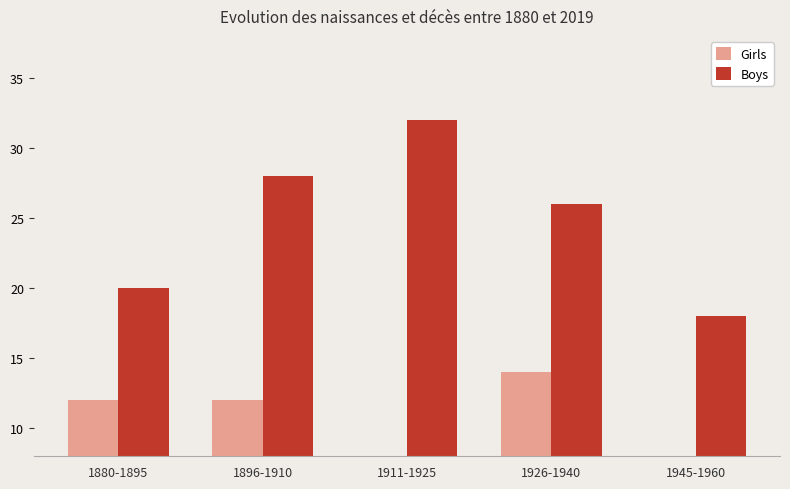

At which category is the sum across all series the highest?

1896-1910